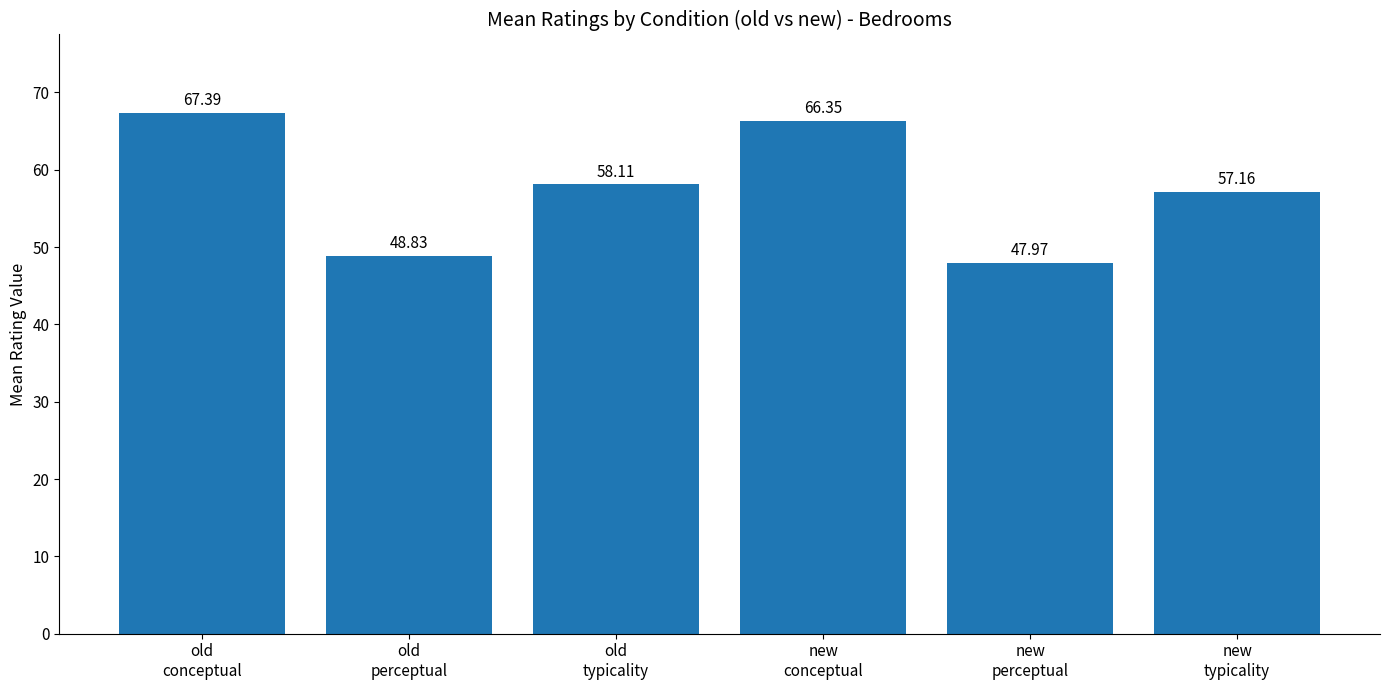

How many data points does each series have?

6